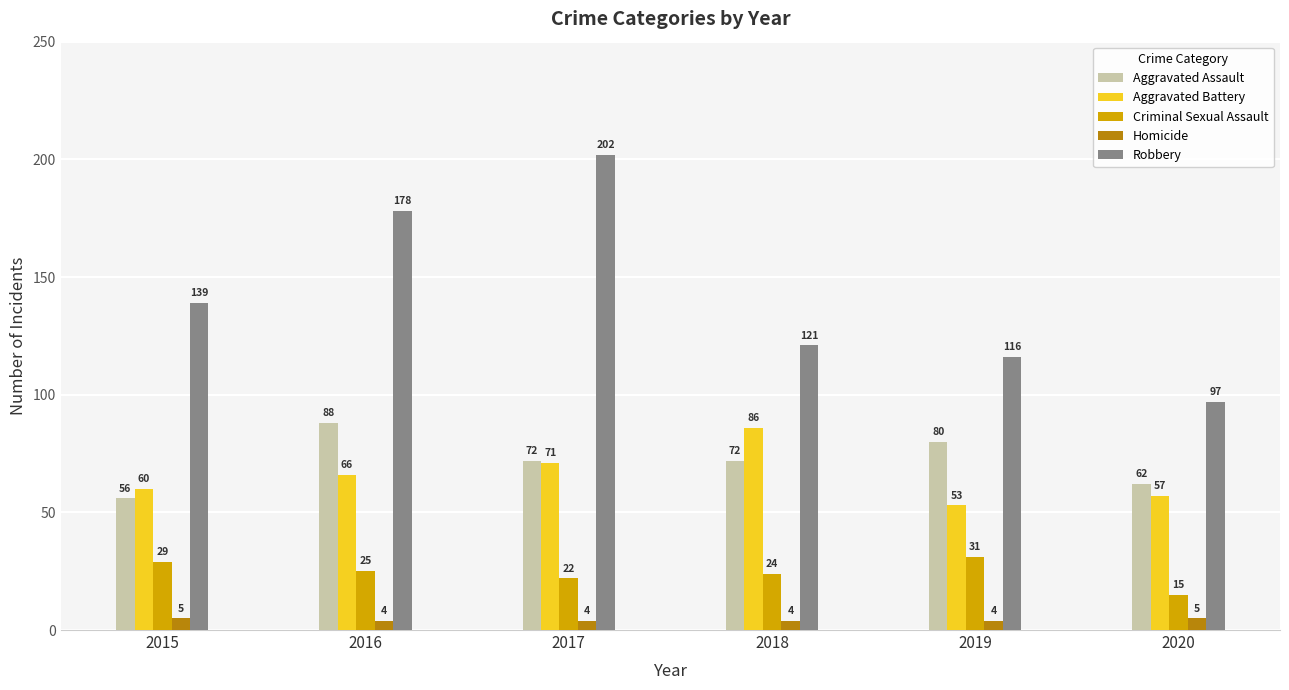

List the series in order of their peak value, highest first.

Robbery, Aggravated Assault, Aggravated Battery, Criminal Sexual Assault, Homicide